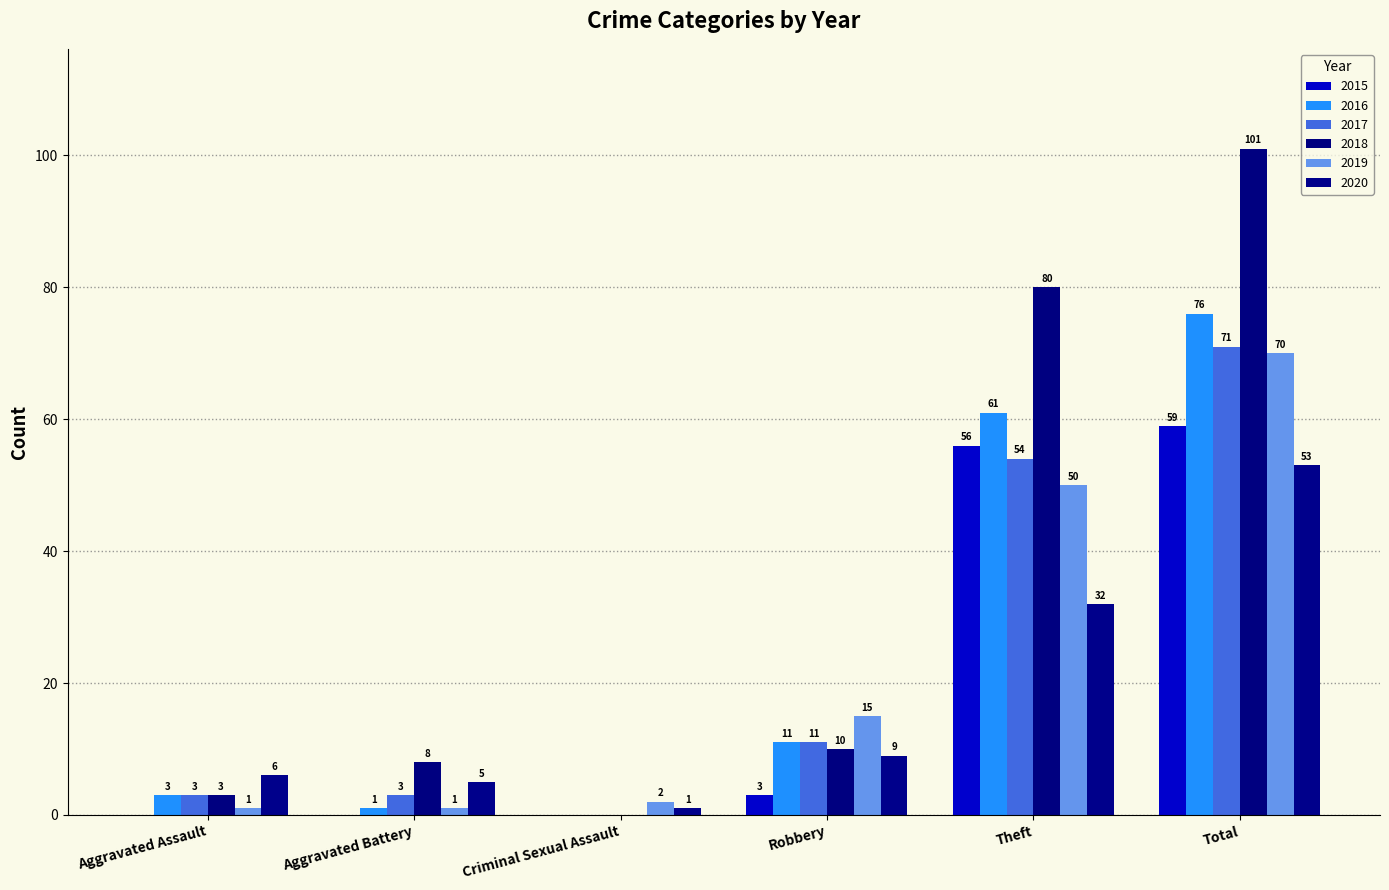

Which series has the largest range (max minus min)?

2018